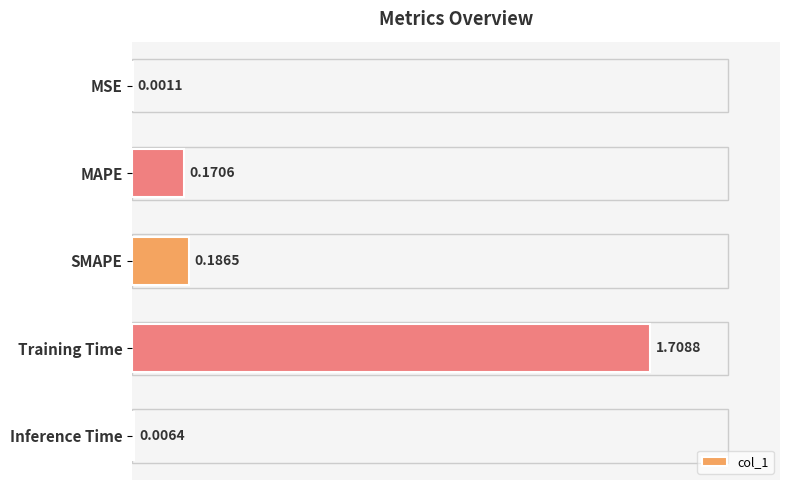

Between MSE and MAPE, which is larger?

MAPE